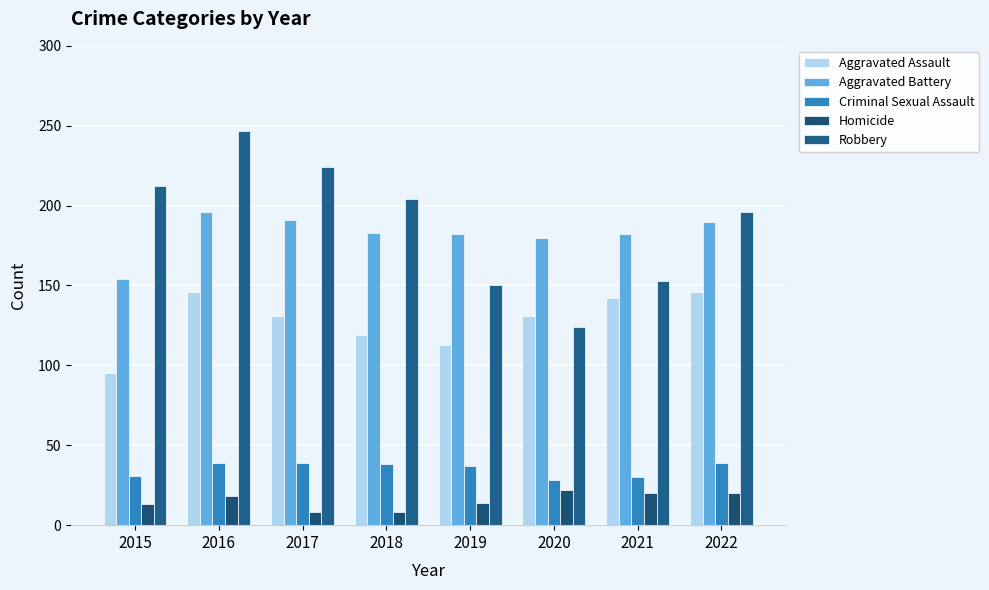

Does the chart contain stacked bars?

No